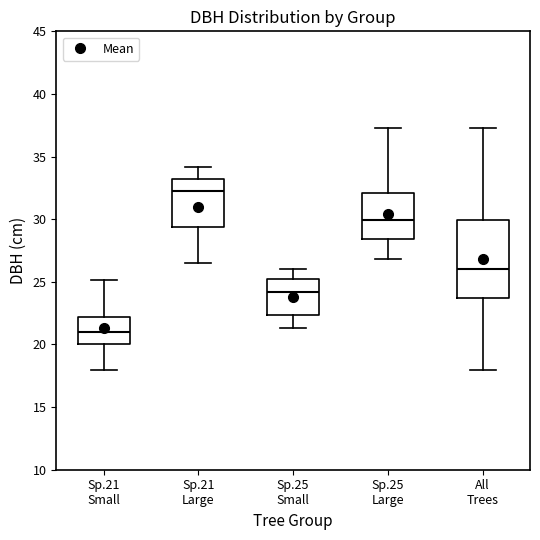

Where does the median line of the box for Sp.21 Large sit on the y-axis? The values are not printed on the chart, so give them approximately, as read against the axis.

32.5